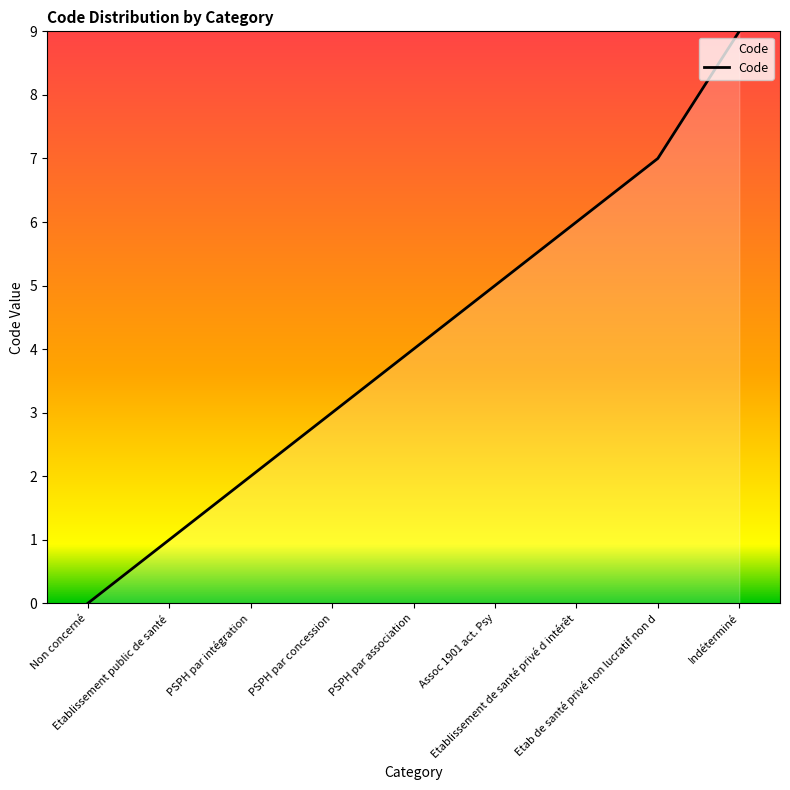

Which has a higher value, Assoc 1901 act. Psy or Etab de santé privé non lucratif non d?

Etab de santé privé non lucratif non d